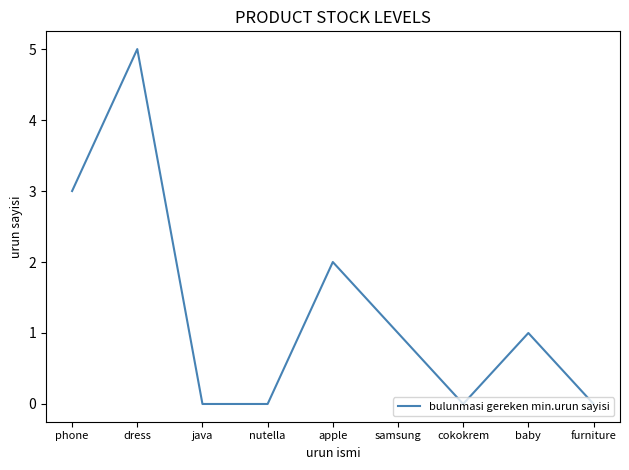

What is the average value?

1